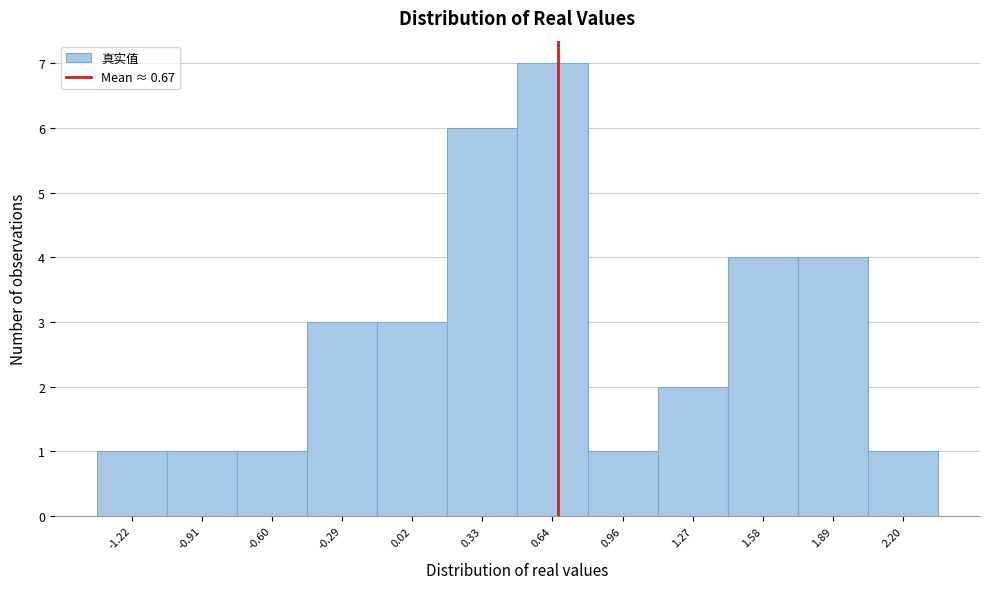

Reading left to right, transcribe this chart: for each bar, give the range it covers on the x-axis and its height. Neither the bar edges nor the heights are printed on the chart, so give them approximately, as read against the axes.

-1.40 to -1.05: 1
-1.05 to -0.75: 1
-0.75 to -0.45: 1
-0.45 to -0.15: 3
-0.15 to 0.20: 3
0.20 to 0.50: 6
0.50 to 0.80: 7
0.80 to 1.10: 1
1.10 to 1.40: 2
1.40 to 1.75: 4
1.75 to 2.05: 4
2.05 to 2.35: 1